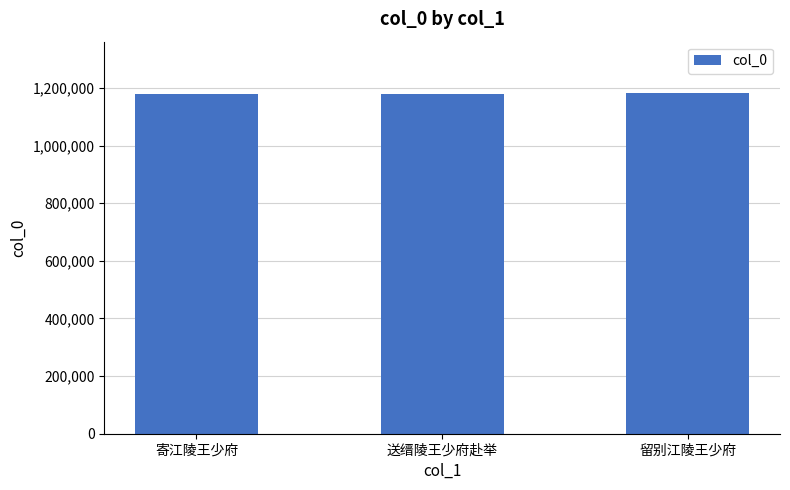

What is the sum of all values?

3542698